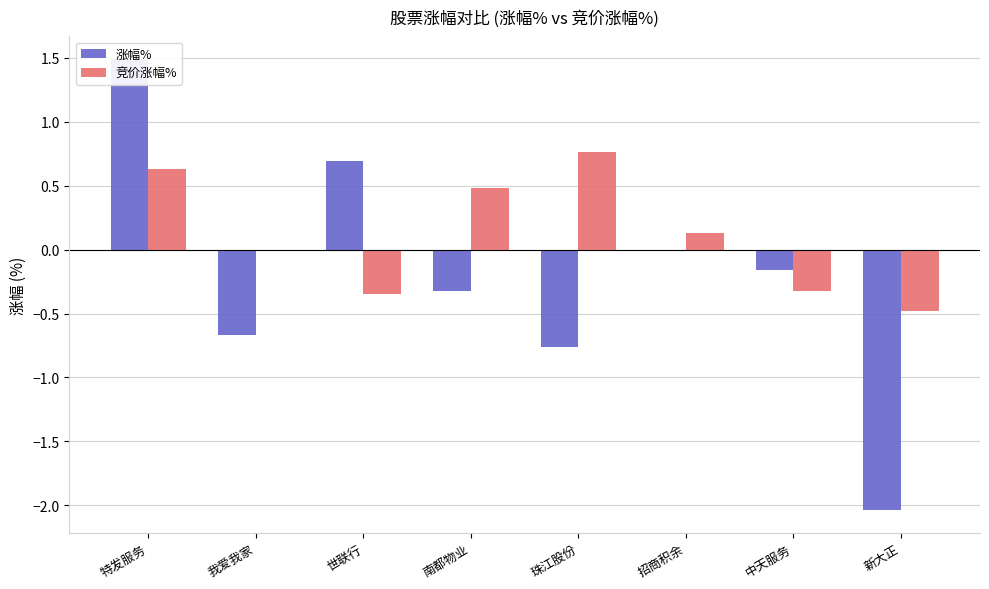

What is the minimum value for 涨幅%?

-2.0